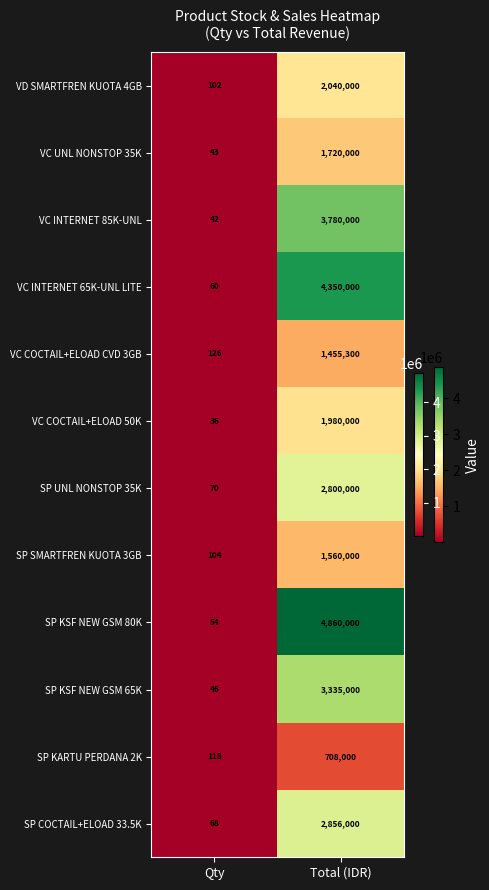

At which category does the chart reach its minimum across all series?

Qty